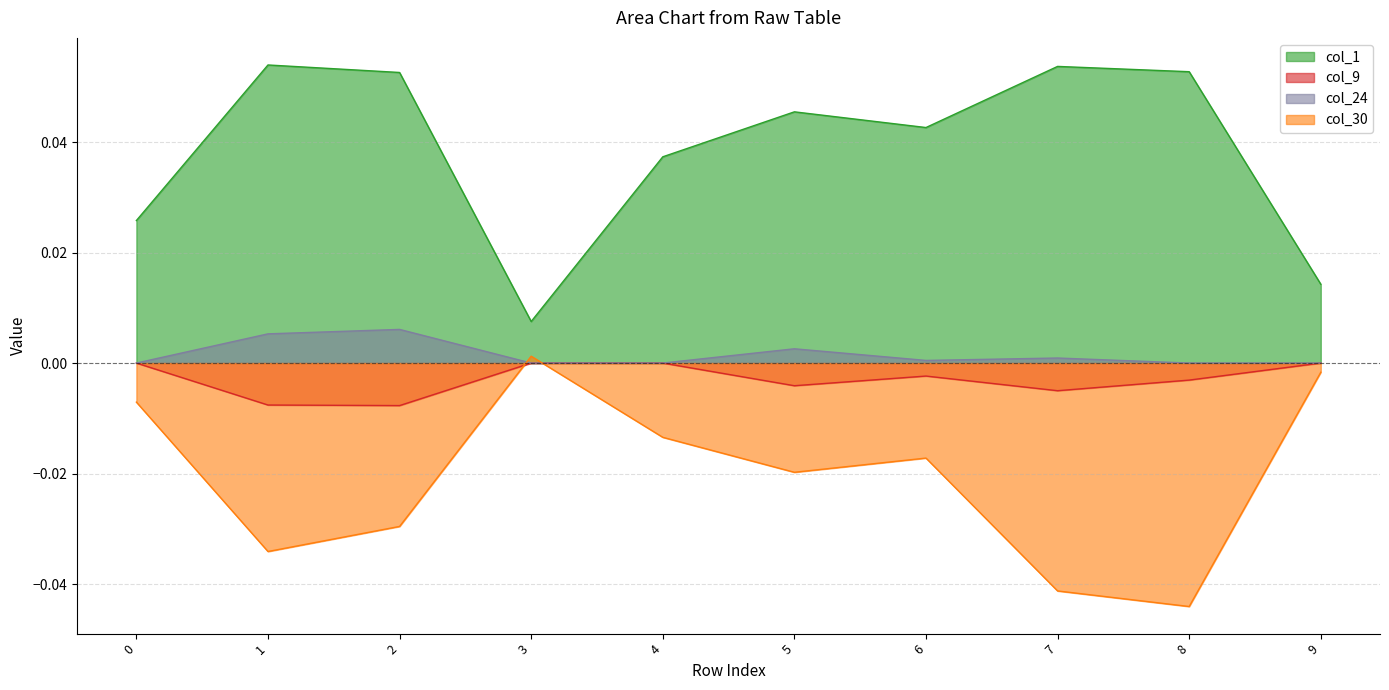

True or false: col_24 and col_9 cross at least once.

False